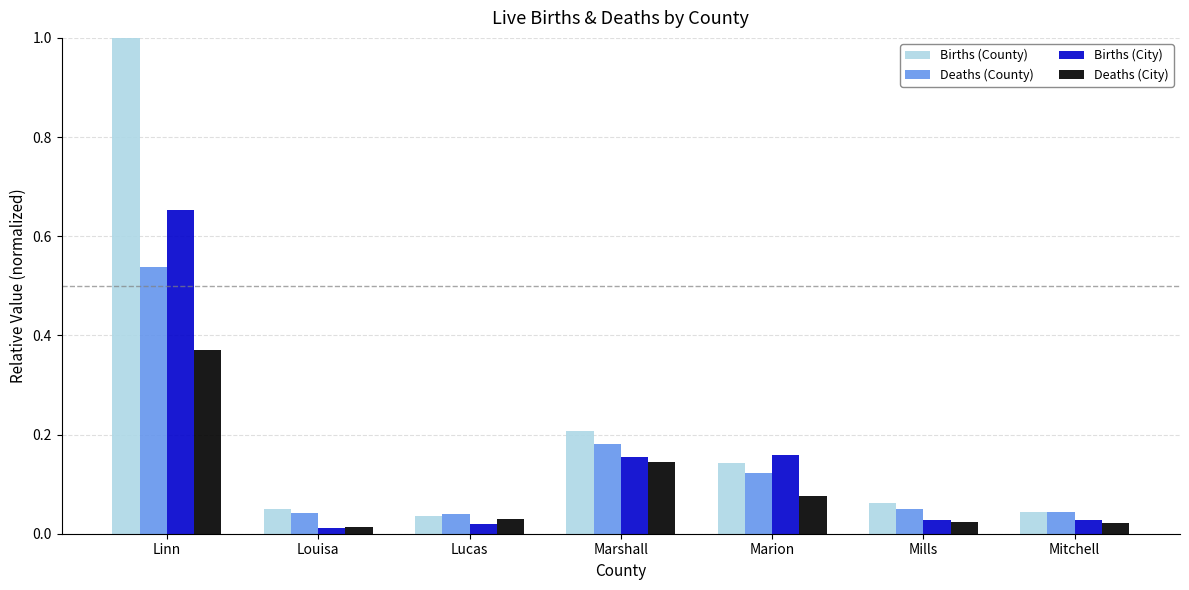

What is the value of the Births (County) bar at the 1st from the left?

1.0